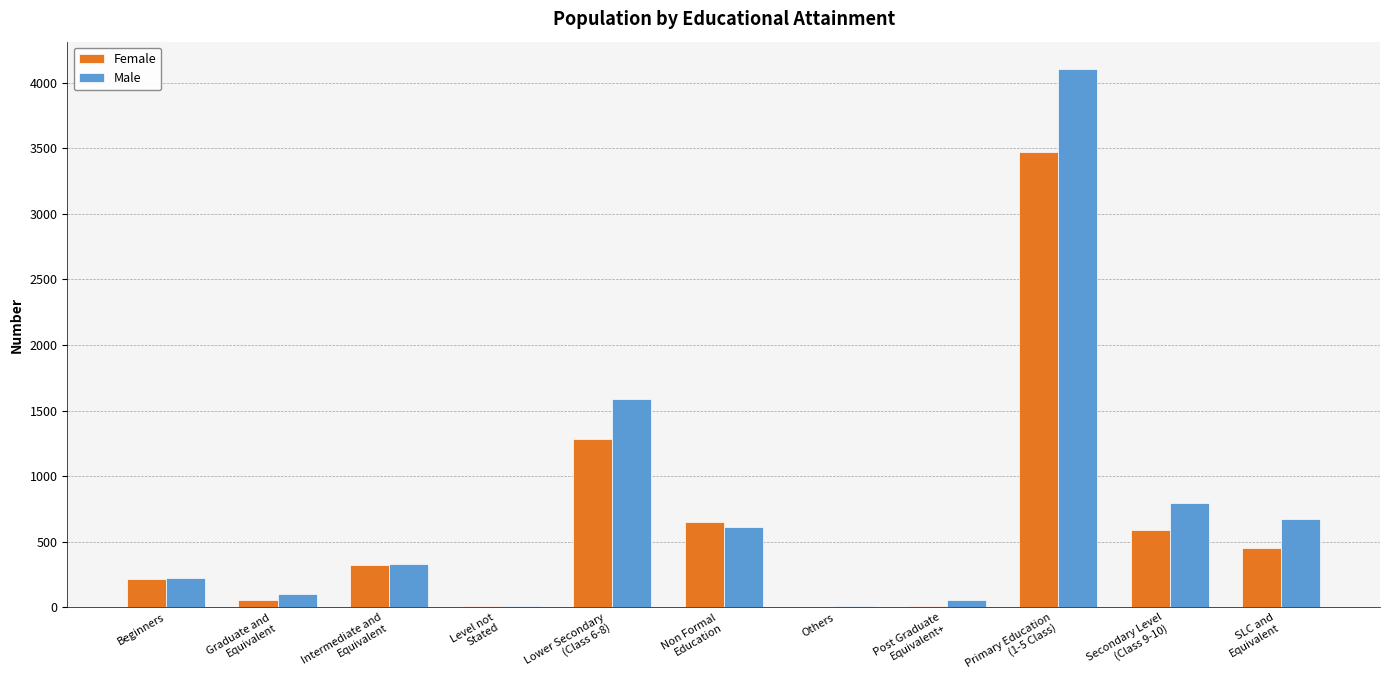

What is the maximum value shown in the chart?

4107